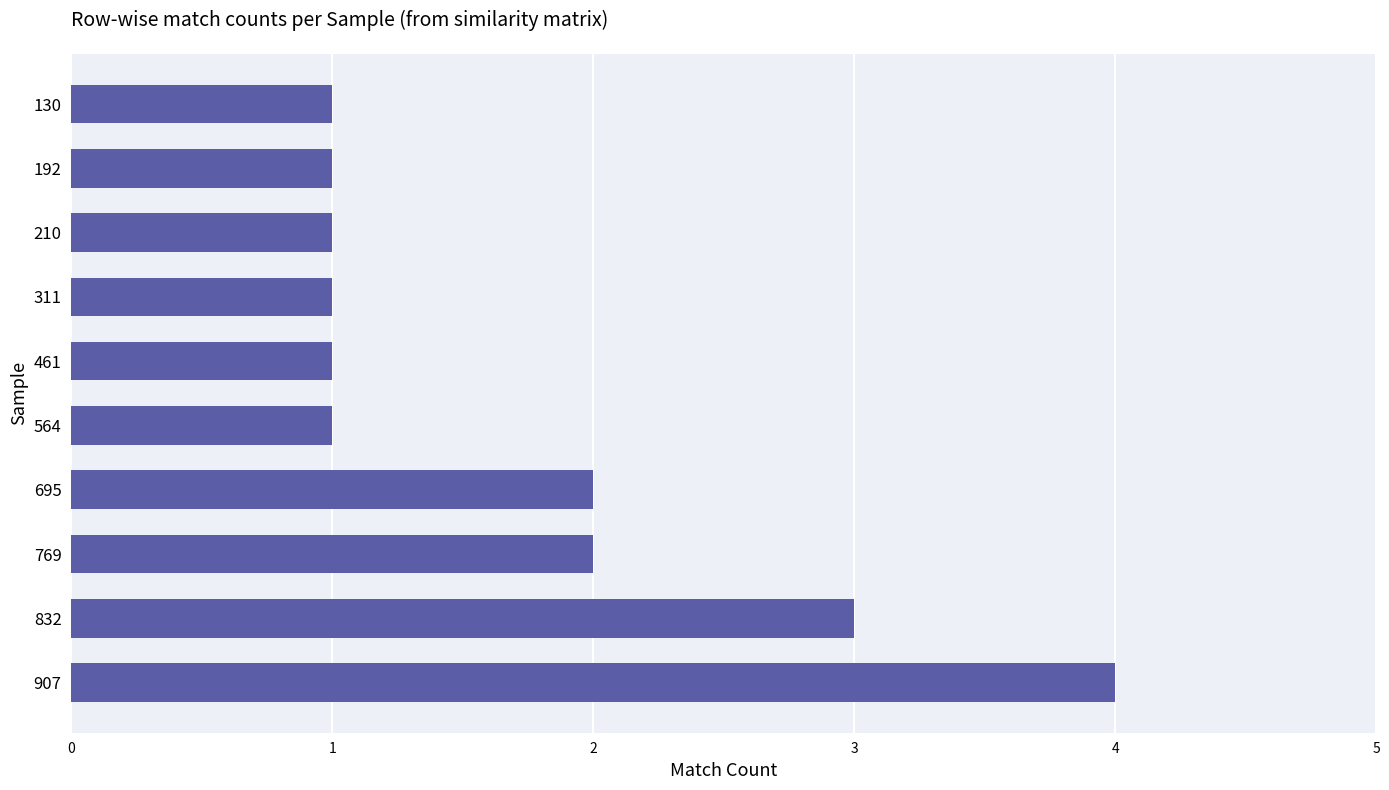

Count the number of categories in the chart.

10